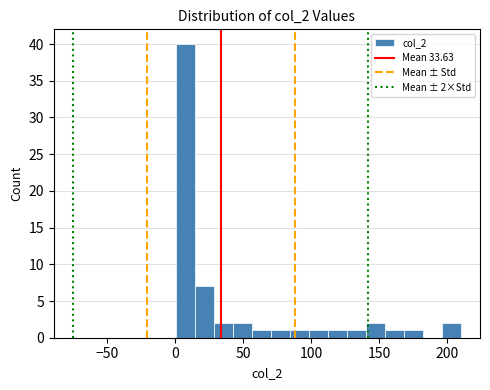

Read against the x-axis, roughly where is the centre of the tallest bar?

10